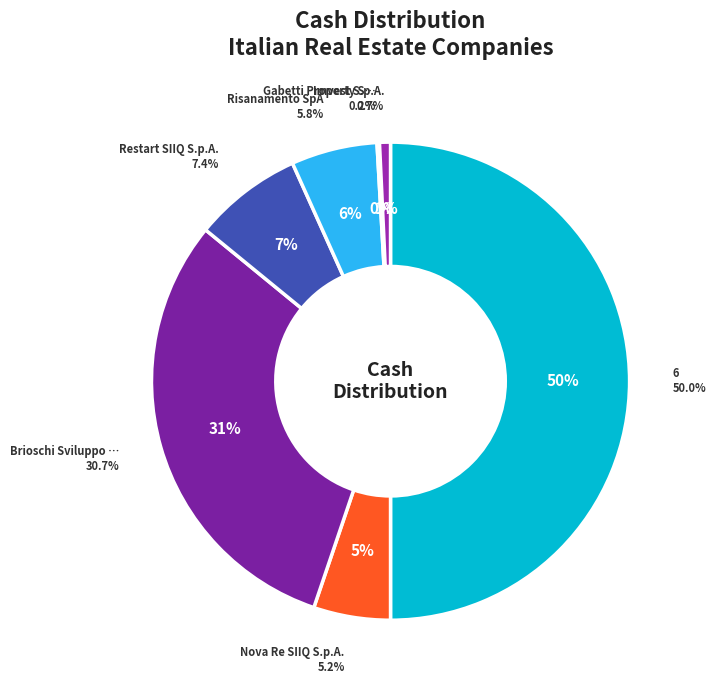

How much of the chart is everything except Imvest S.p.A.?

99.3%